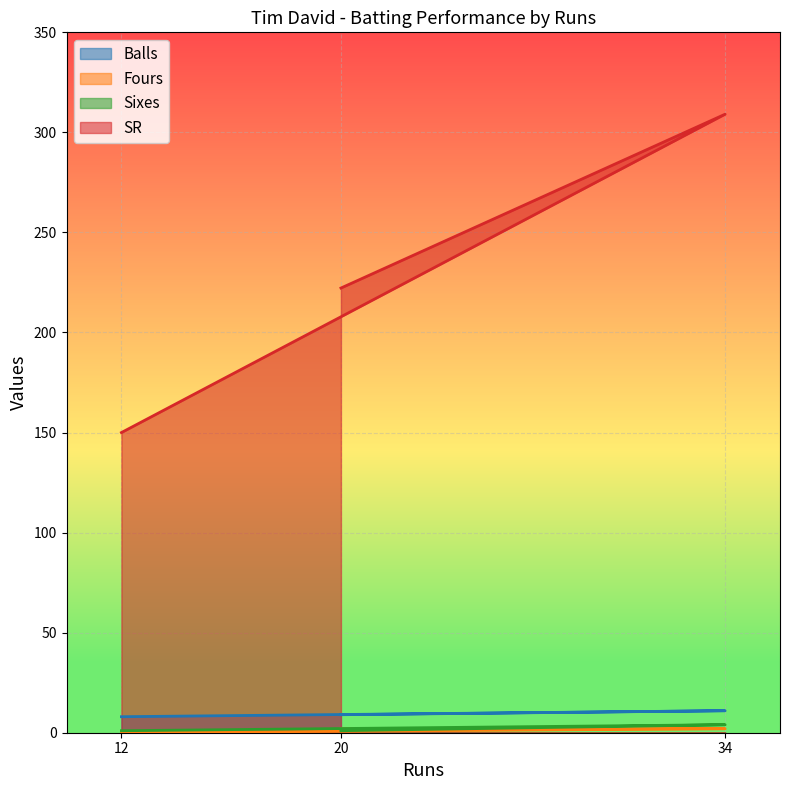

True or false: SR has a value of 114.2 at 34.

False